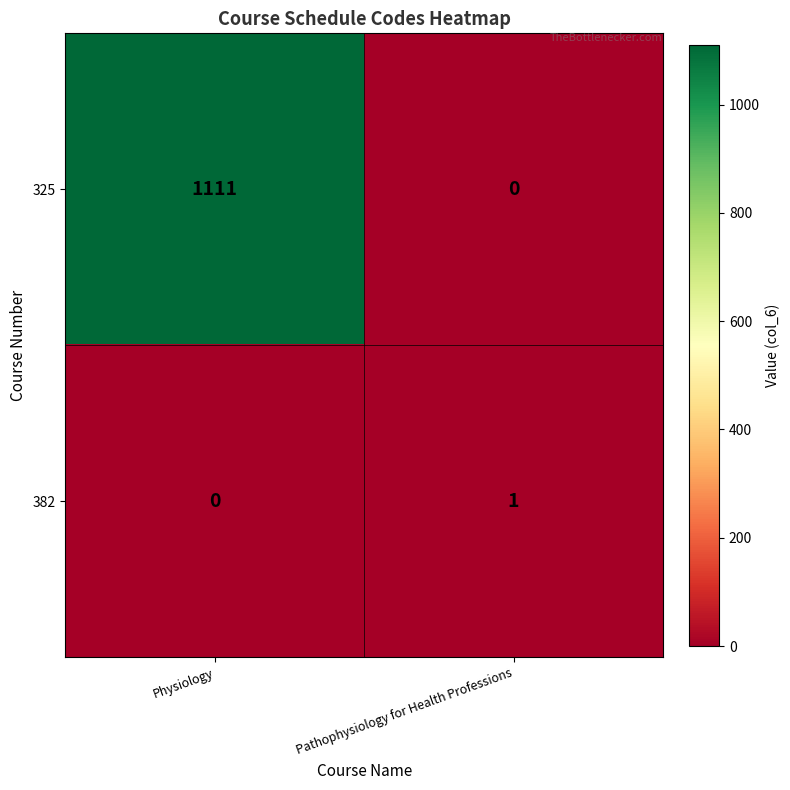

Reading right to left, list all the values displayed in this chart.

325: Pathophysiology for Health Professions=0	Physiology=1111
382: Pathophysiology for Health Professions=1	Physiology=0